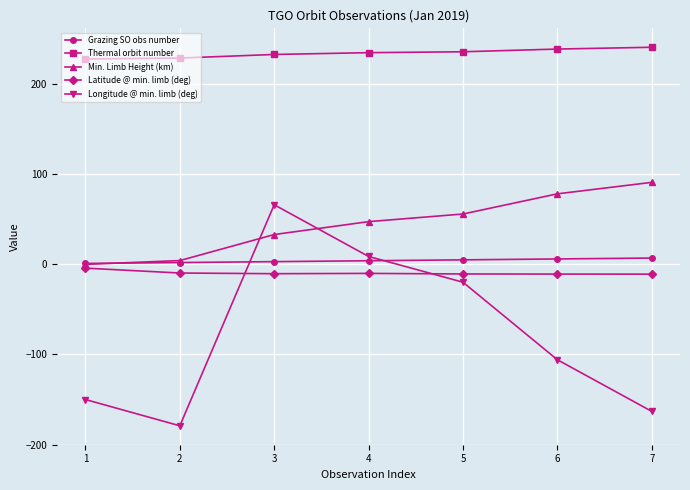

How many interior local valleys does the Longitude @ min. limb (deg) series have?

1